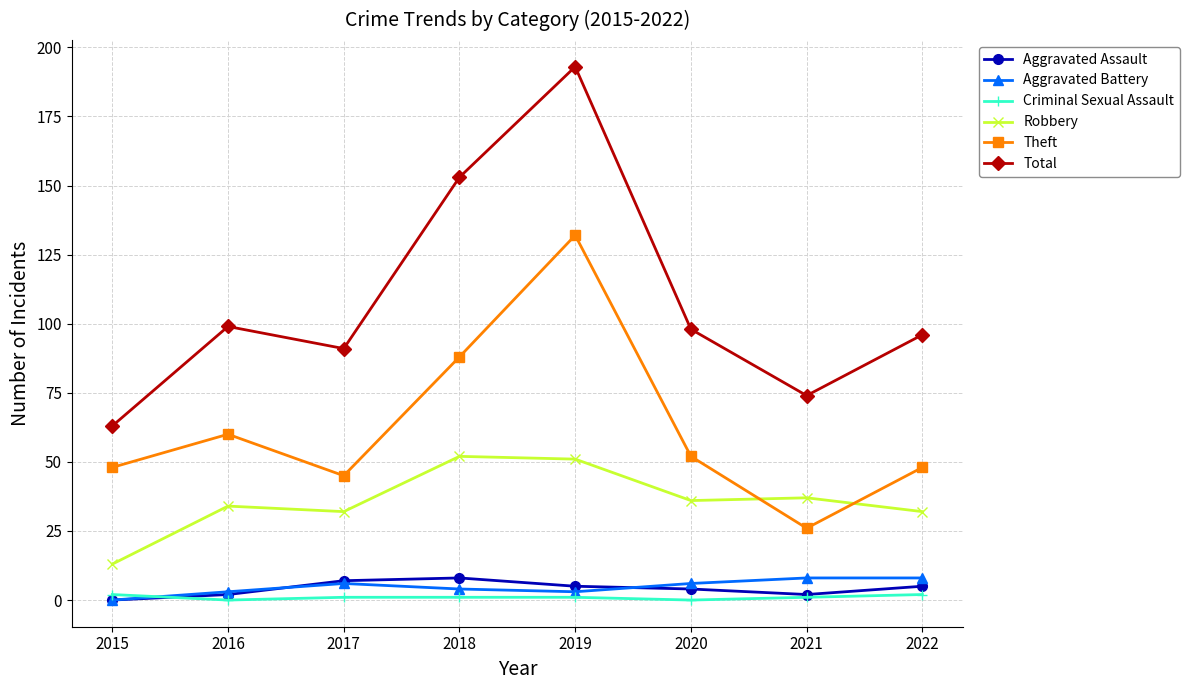

How many categories are shown in the chart?

8